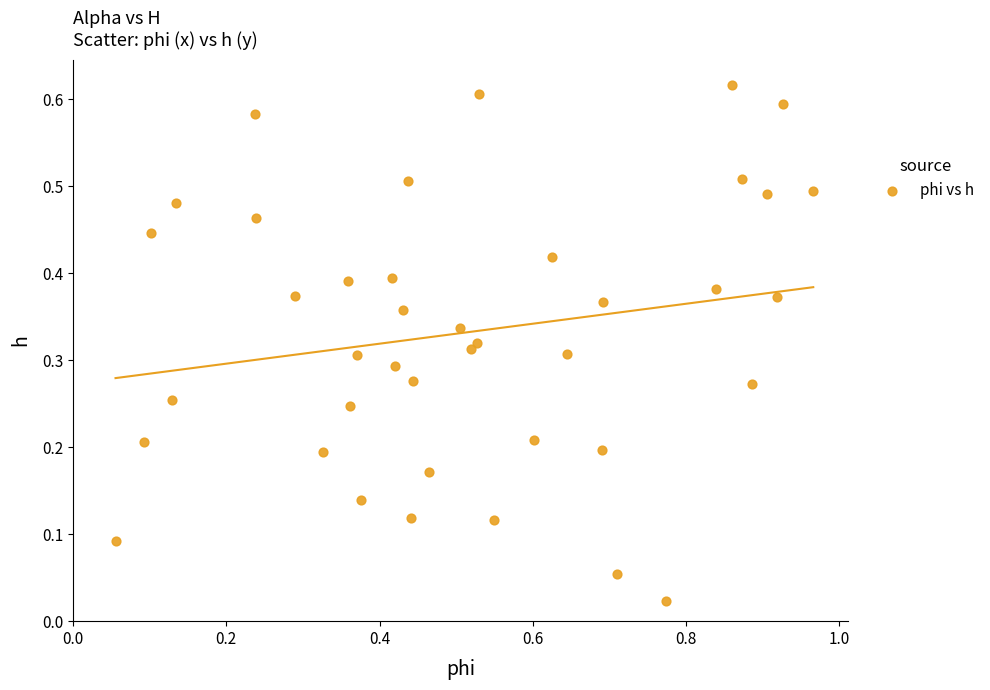

What is the range of X values (max minus min)?

0.9